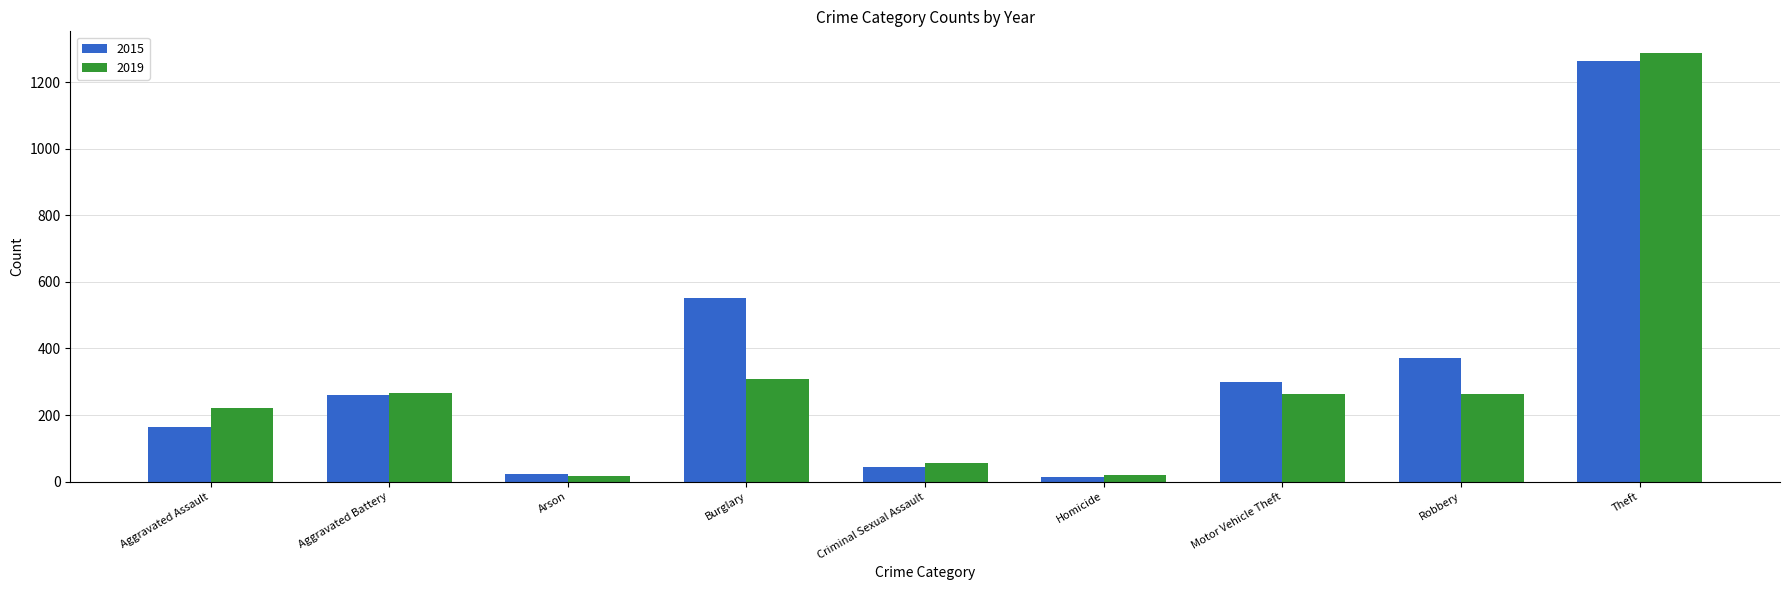

What is the lowest value of the 2019 series?

16